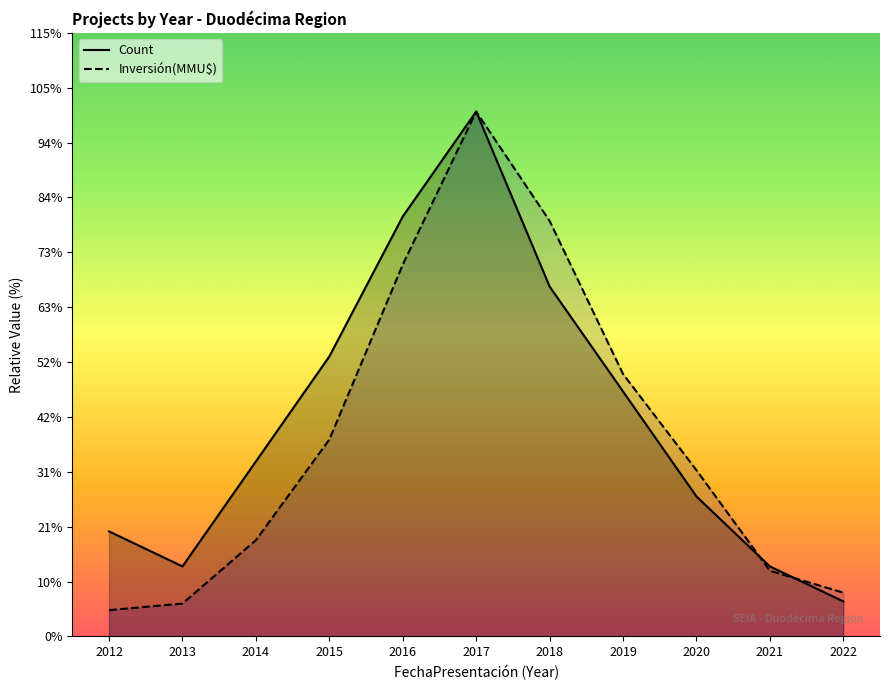

Reading left to right, transcribe all the data shown in this chart.

Count: 2012=3.0	2013=2.0	2014=5.0	2015=8.0	2016=12.0	2017=15.0	2018=10.0	2019=7.0	2020=4.0	2021=2.0	2022=1.0
Inversión(MMU$): 2012=0.8	2013=0.9	2014=2.8	2015=5.6	2016=10.6	2017=15.0	2018=11.9	2019=7.5	2020=4.8	2021=1.9	2022=1.2